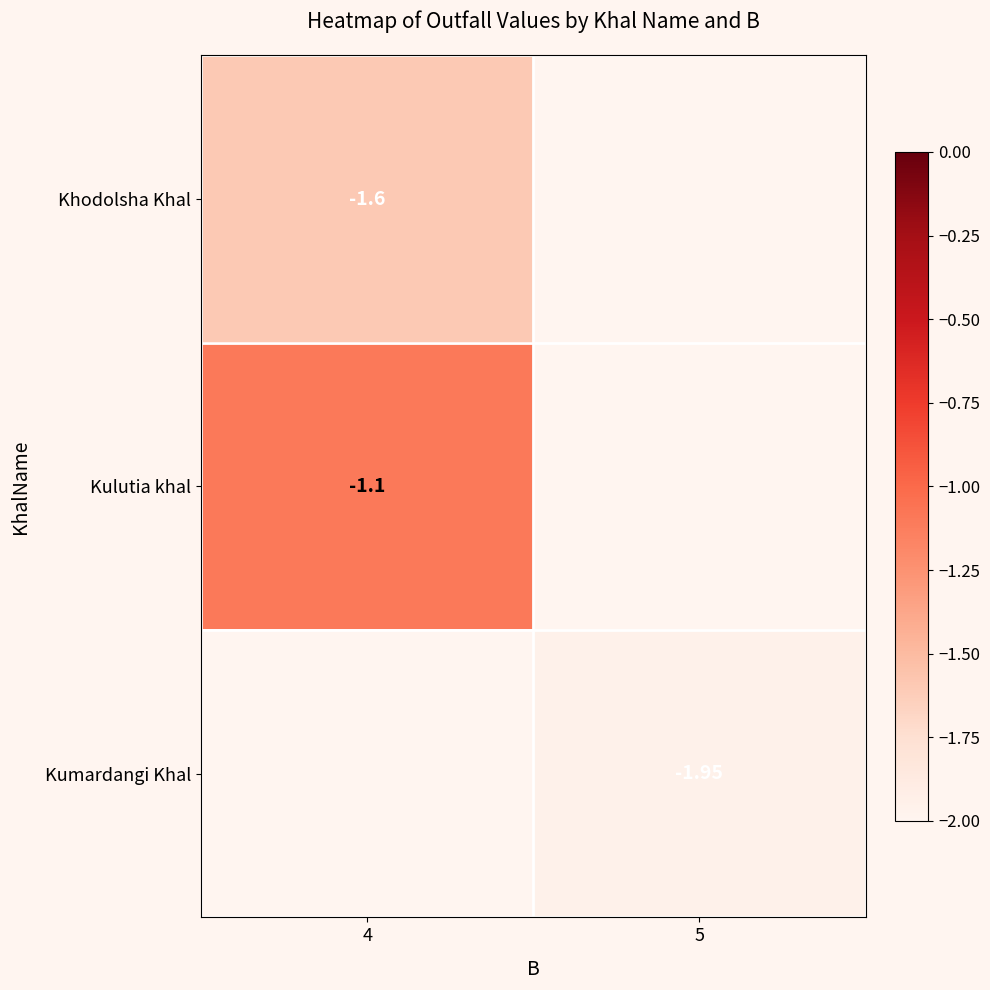

The Kumardangi Khal series shows -1.3 at 5. True or false?

False